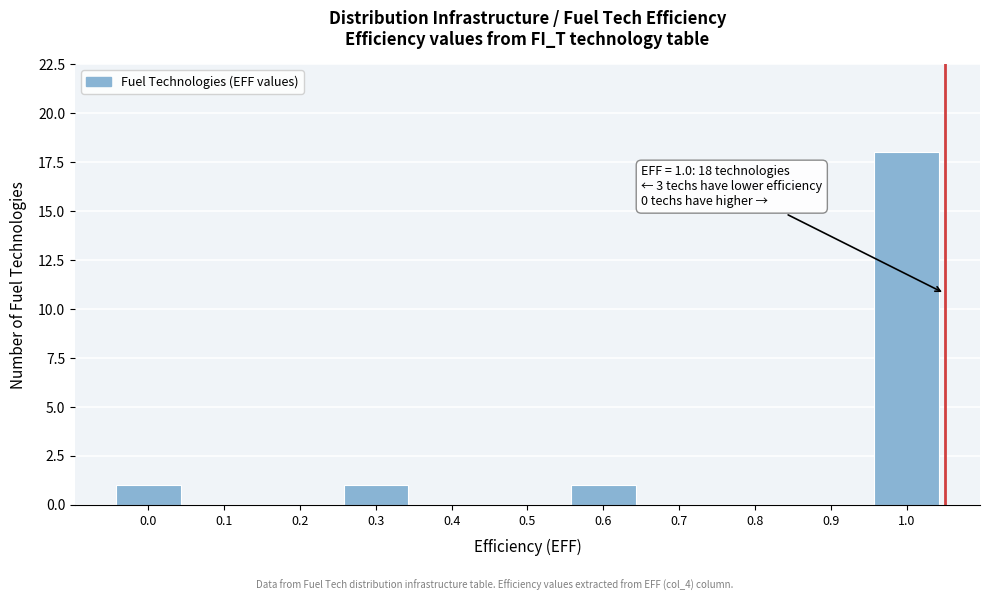

Reading left to right, extract all data points from this chart.

0.0=1	0.1=0	0.2=0	0.3=1	0.4=0	0.5=0	0.6=1	0.7=0	0.8=0	0.9=0	1.0=18